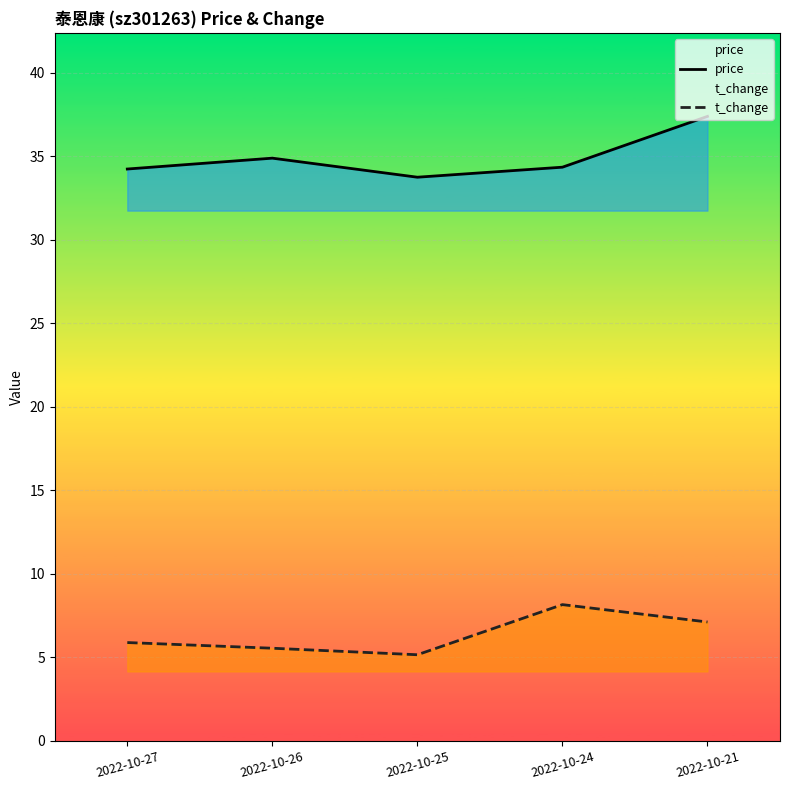

What is the value of the price point at the 1st from the left?

34.2